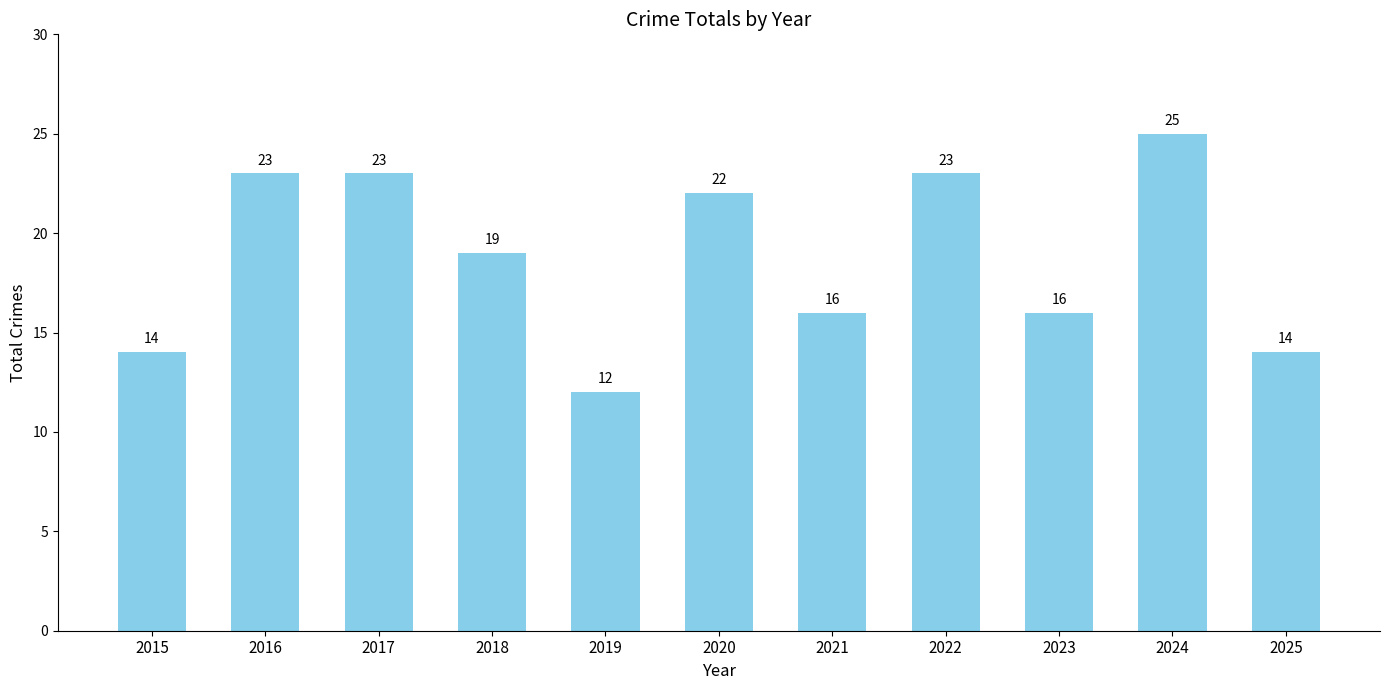

At which label does the data first exceed 19?

2016